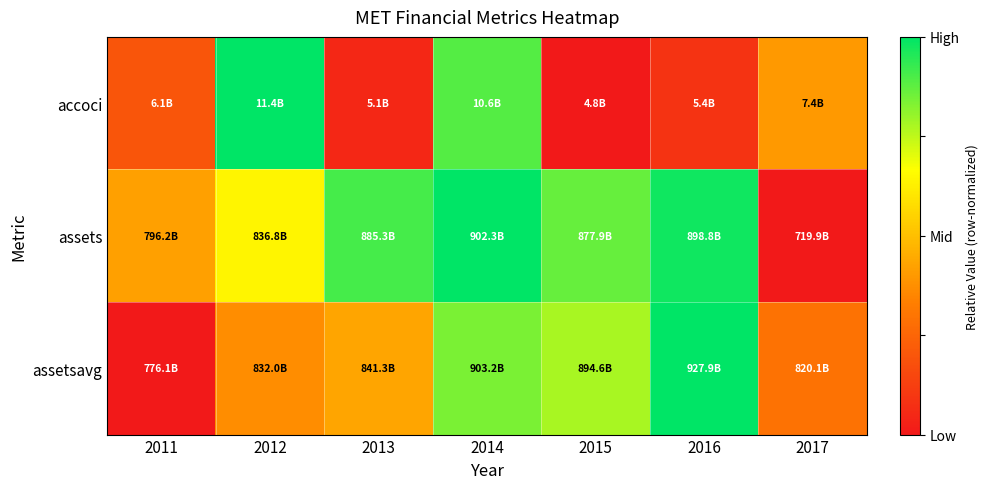

Reading right to left, list all the values displayed in this chart.

accoci: 2017=0.4	2016=0.1	2015=0.0	2014=0.9	2013=0.1	2012=1.0	2011=0.2
assets: 2017=0.0	2016=1.0	2015=0.9	2014=1.0	2013=0.9	2012=0.6	2011=0.4
assetsavg: 2017=0.3	2016=1.0	2015=0.8	2014=0.8	2013=0.4	2012=0.4	2011=0.0